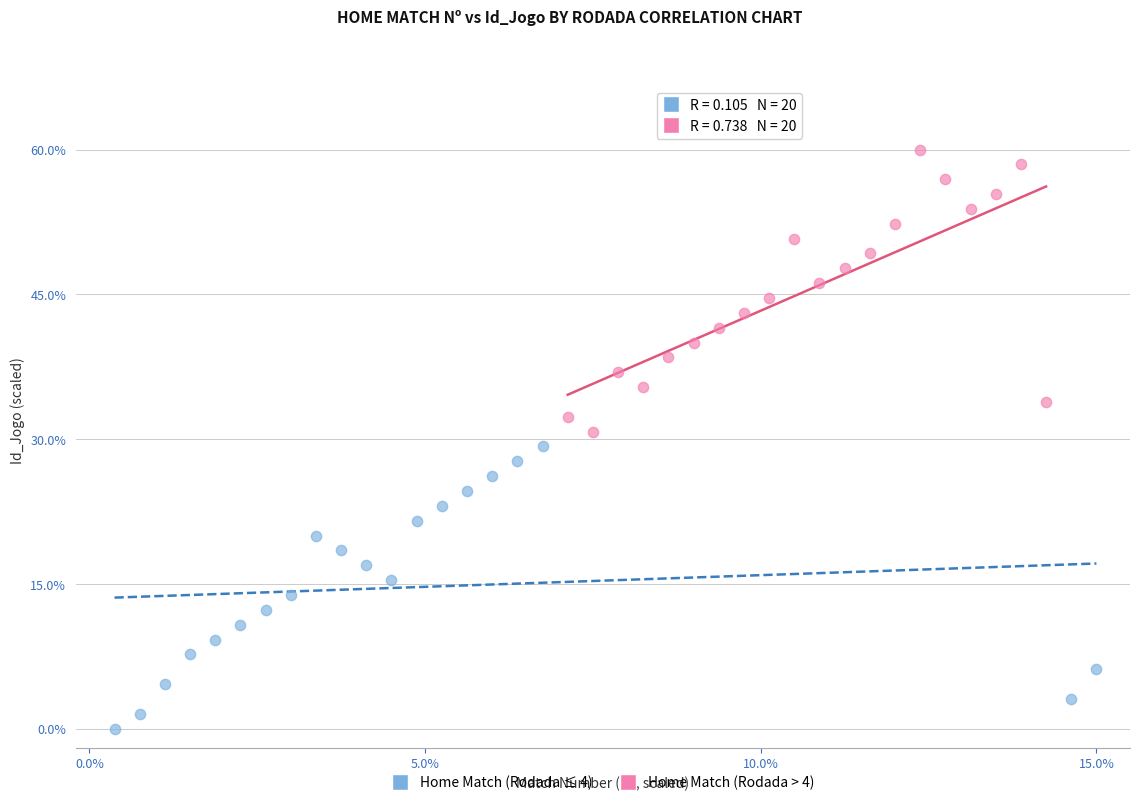

Which series reaches the minimum Y coordinate?

Home Match (Rodada ≤ 4)